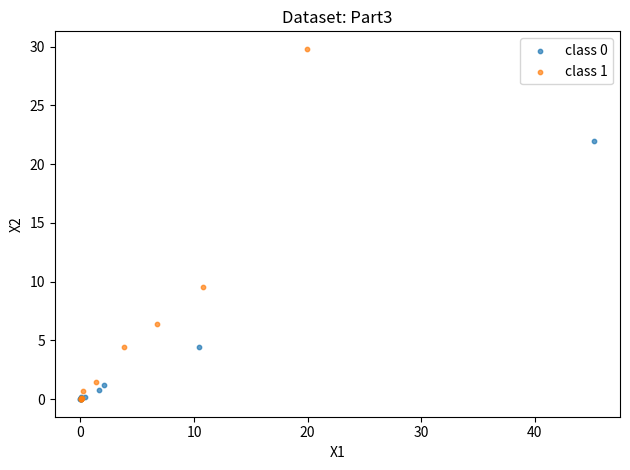

Which series has the widest spread of Y values?

class 1